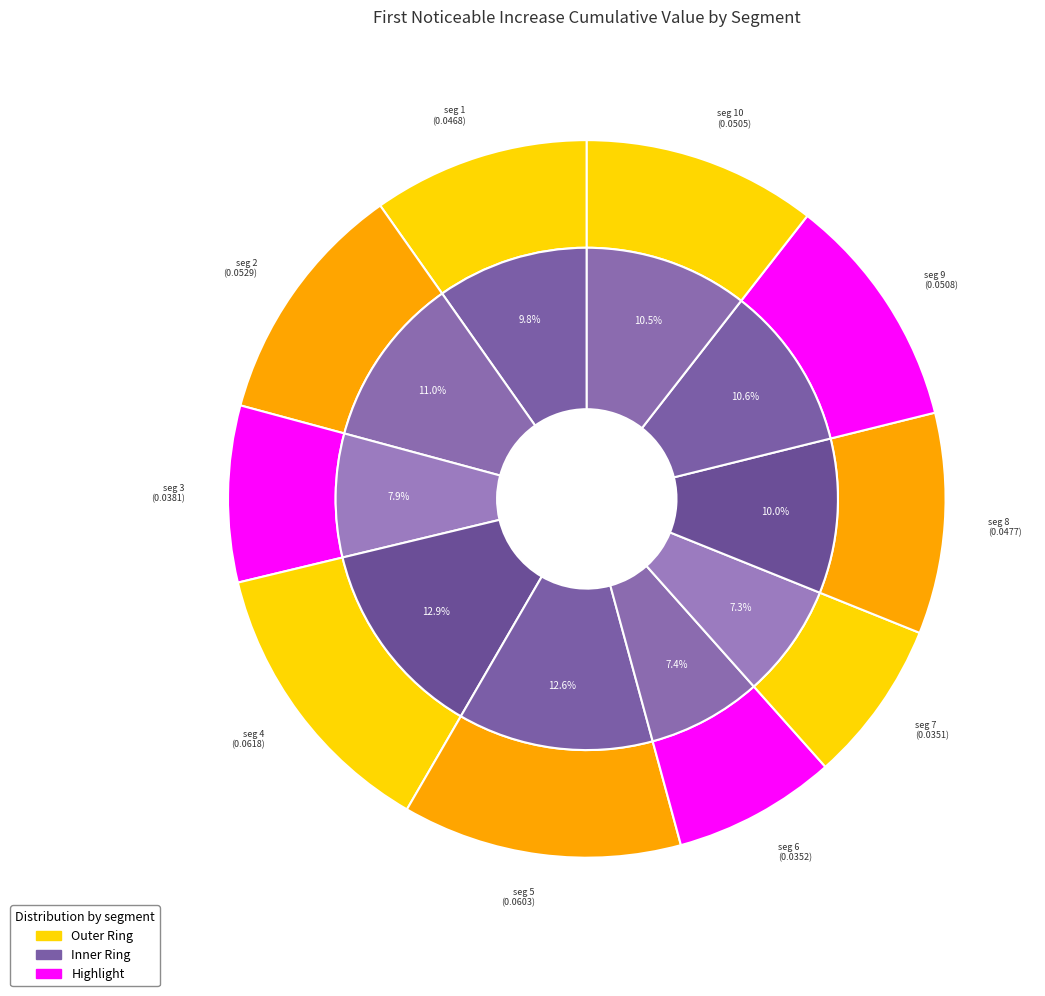

Count the number of slices in the pie.

10